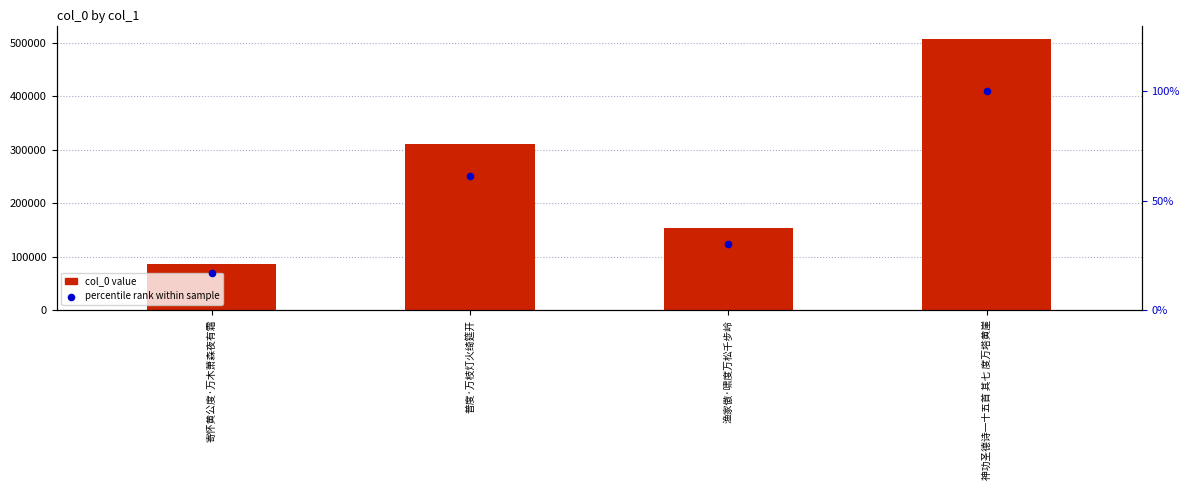

Which series reaches the minimum Y coordinate?

percentile rank within sample